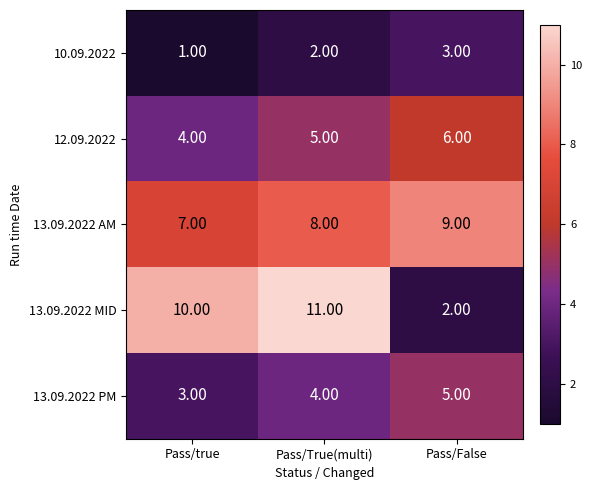

At Pass/False, list the series in order from largest to smallest.

13.09.2022 AM, 12.09.2022, 13.09.2022 PM, 10.09.2022, 13.09.2022 MID